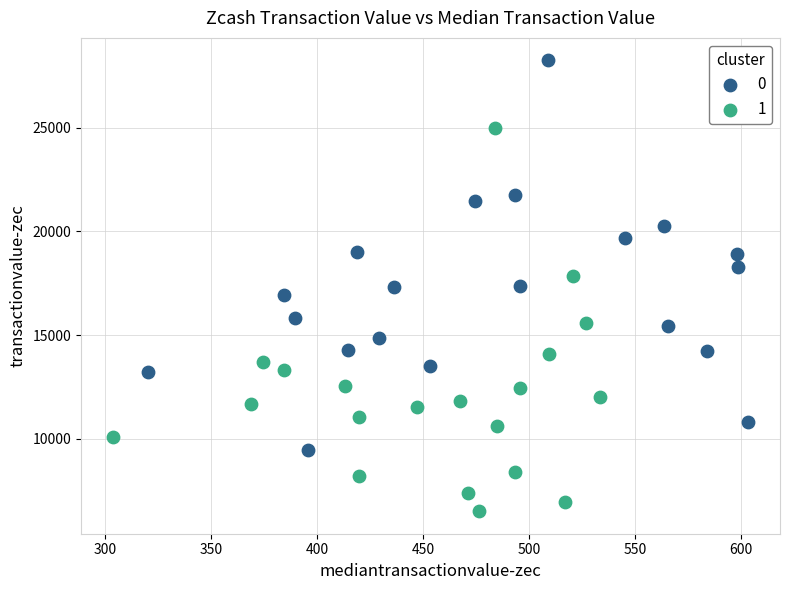

What are all the series names shown in the legend?

0, 1